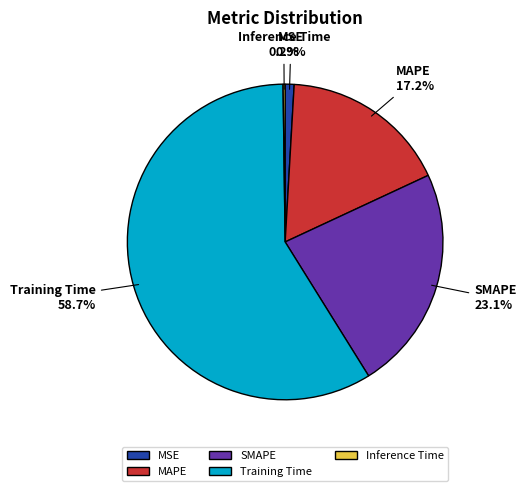

To the nearest percent, what portion does MSE represent?

1%